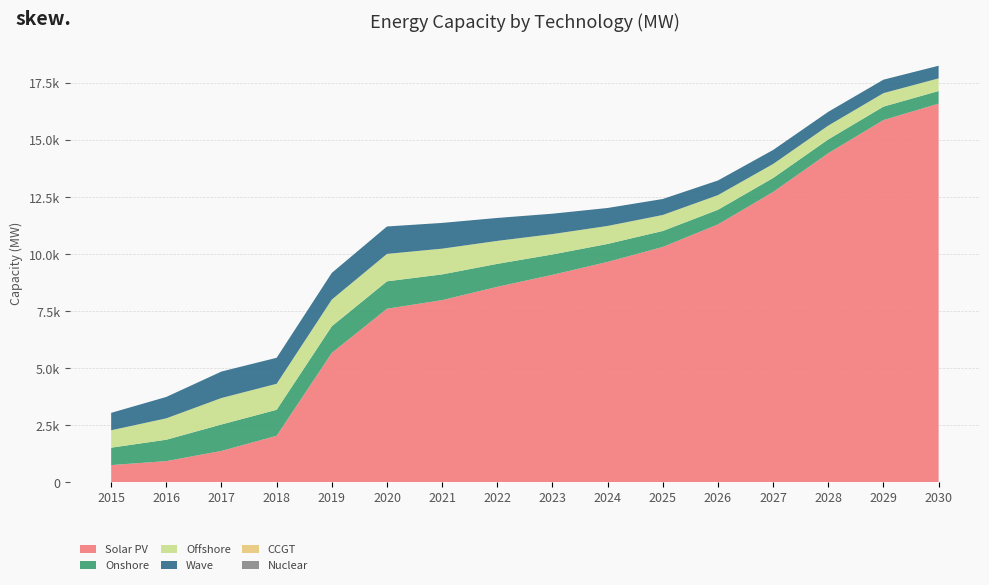

Reading left to right, what are all the values shown in this chart?

Solar PV: 763.3	937.8	1384.1	2048.5	5682.6	7618.1	7996.0	8580.1	9104.8	9672.4	10327.3	11316.1	12737.2	14438.5	15890.1	16611.1
Onshore: 763.3	937.8	1160.3	1139.7	1169.2	1202.3	1128.3	1006.4	893.6	788.0	701.0	642.1	614.3	605.0	590.5	554.0
Offshore: 763.3	937.8	1160.3	1139.7	1169.2	1202.3	1128.3	1006.4	893.6	788.0	701.0	642.1	614.3	605.0	590.5	554.0
Wave: 763.3	937.8	1160.3	1139.7	1169.2	1202.3	1128.3	1006.4	893.6	788.0	701.0	642.1	614.3	605.0	590.5	554.0
CCGT: 0.0	0.0	0.0	0.0	0.0	0.0	0.0	0.0	0.0	0.0	0.0	0.0	0.0	0.0	0.0	0.0
Nuclear: 0.0	0.0	0.0	0.0	0.0	0.0	0.0	0.0	0.0	0.0	0.0	0.0	0.0	0.0	0.0	0.0